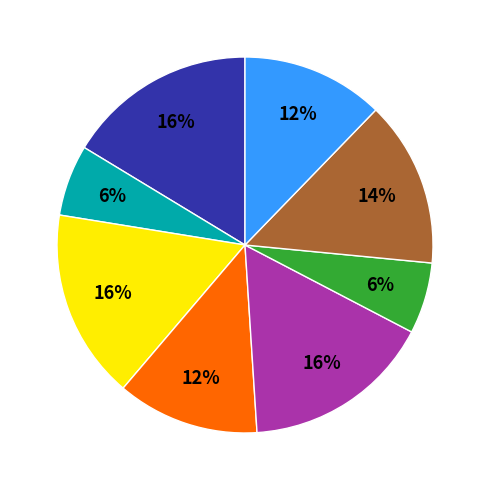

To the nearest percent, what is the difference between the largest and smallest slice percentages?

10%